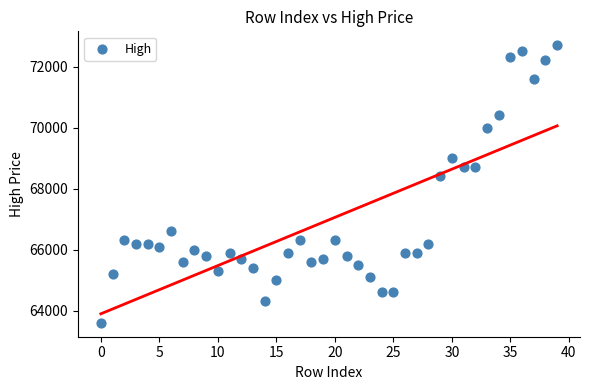

What is the range of Y values (max minus min)?

9100